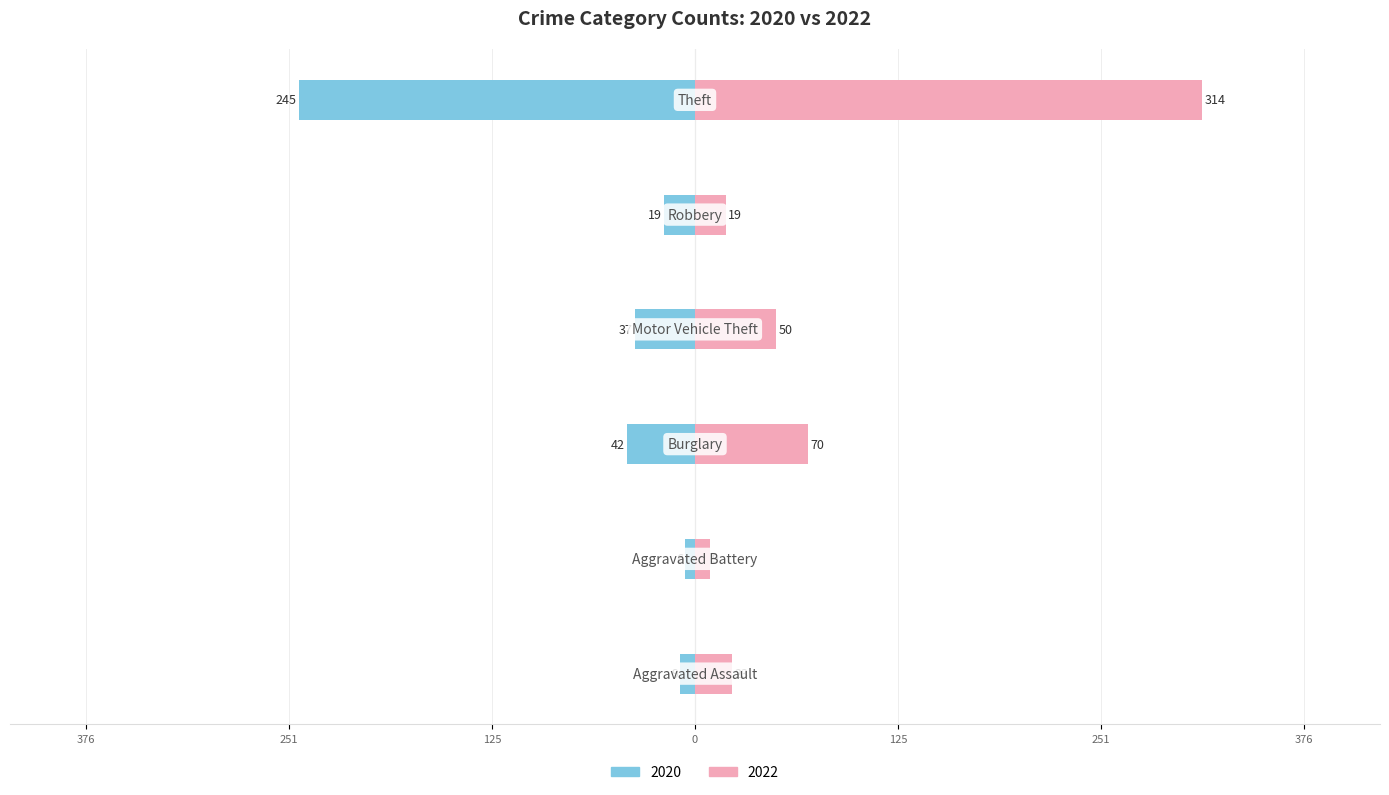

Is it true that 2022 equals 15 at Motor Vehicle Theft?

False